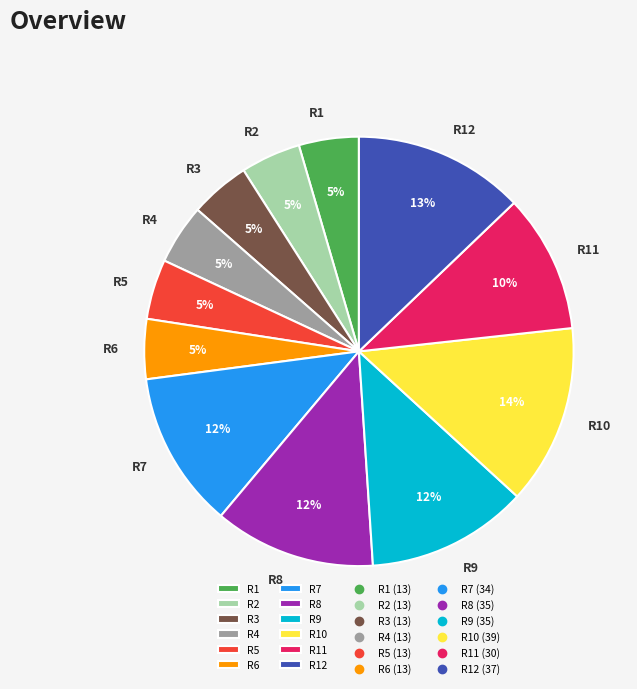

Approximately how many times larger is the value at R5 compared to R8?

0.4